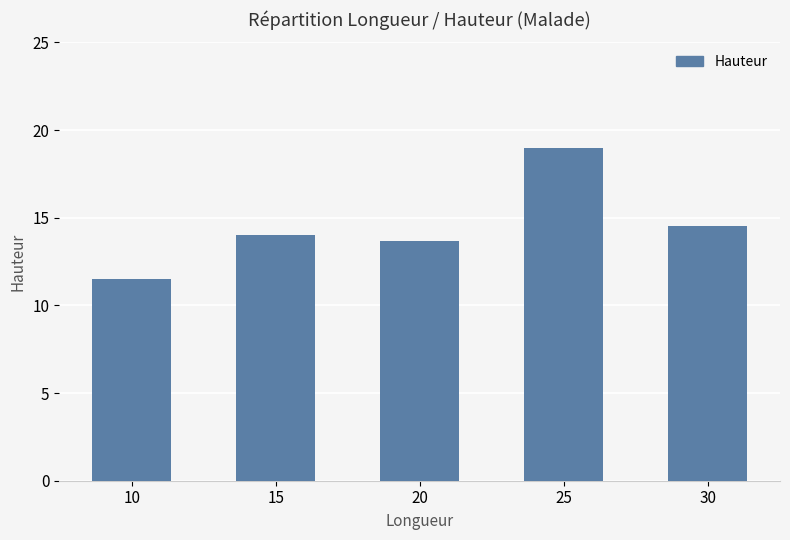

True or false: the data shows 14.0 at 15.

True